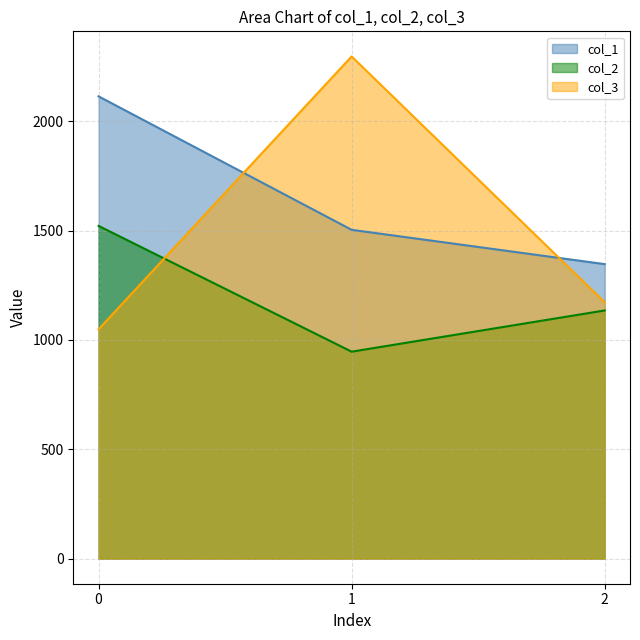

At which category is the sum across all series the highest?

1